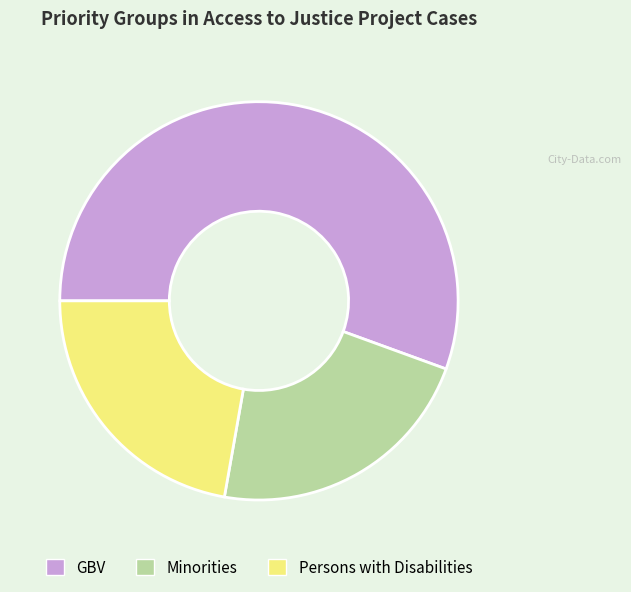

What is the largest slice in the pie chart?

GBV